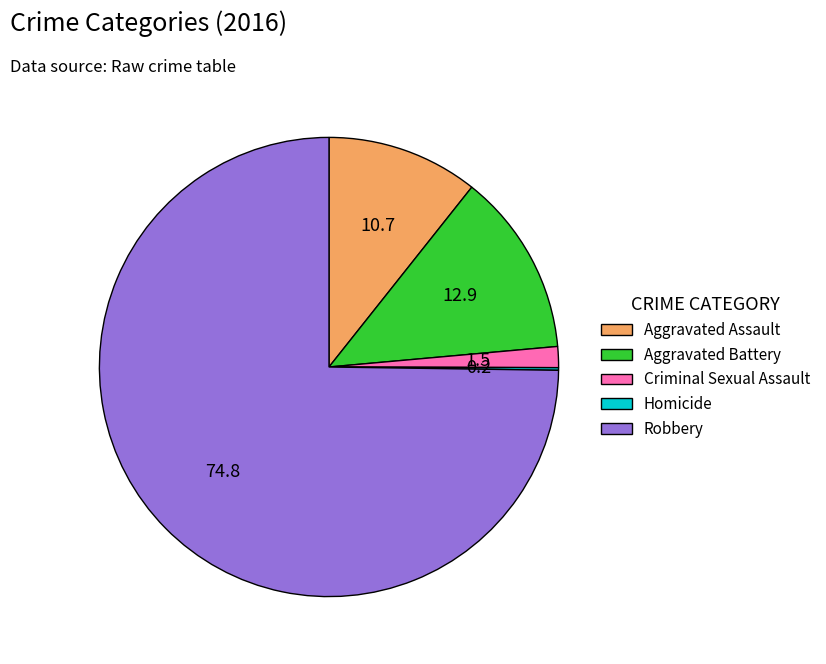

Which has a higher value, Criminal Sexual Assault or Robbery?

Robbery